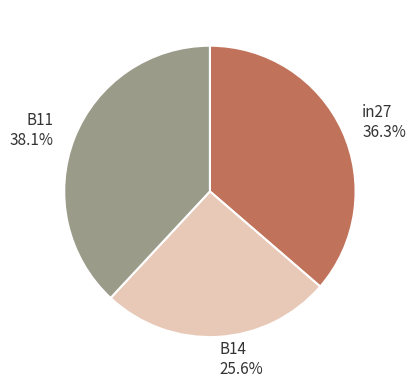

Is there a majority slice in this chart?

No